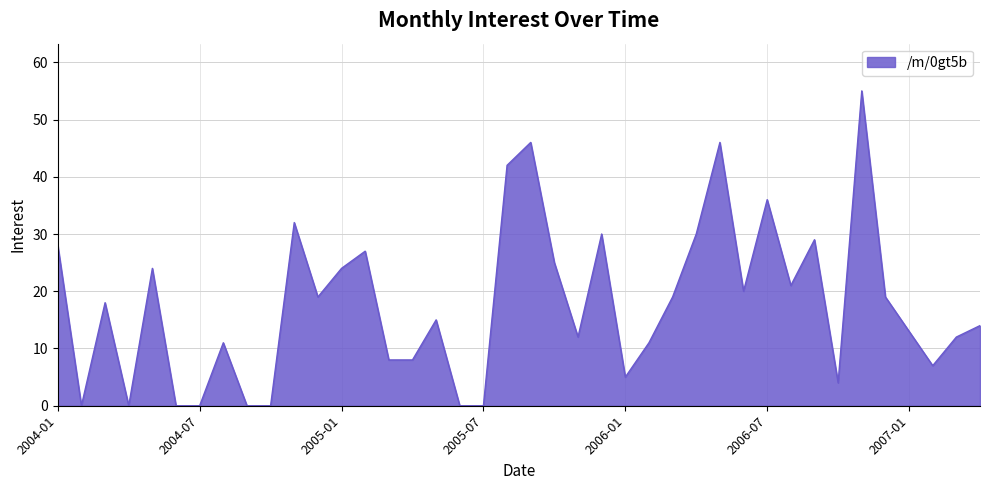

What is the maximum value shown in the chart?

55